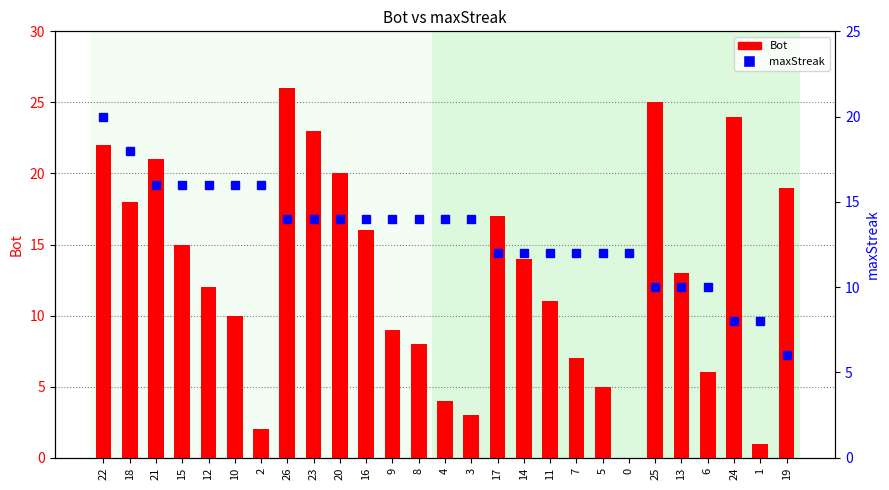

What is the label of the 16th bar from the right?

9